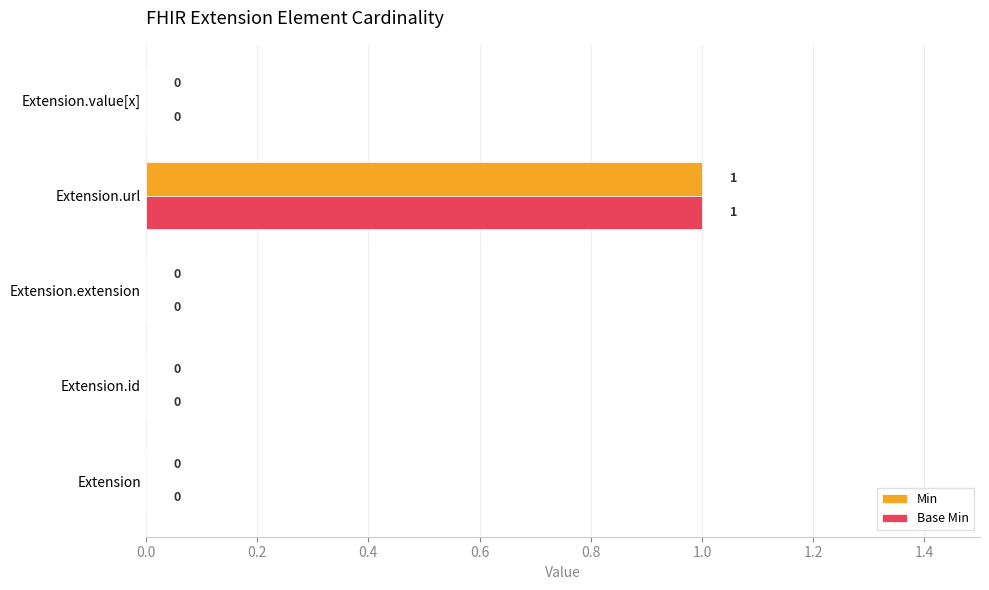

At which category is the sum across all series the highest?

Extension.url